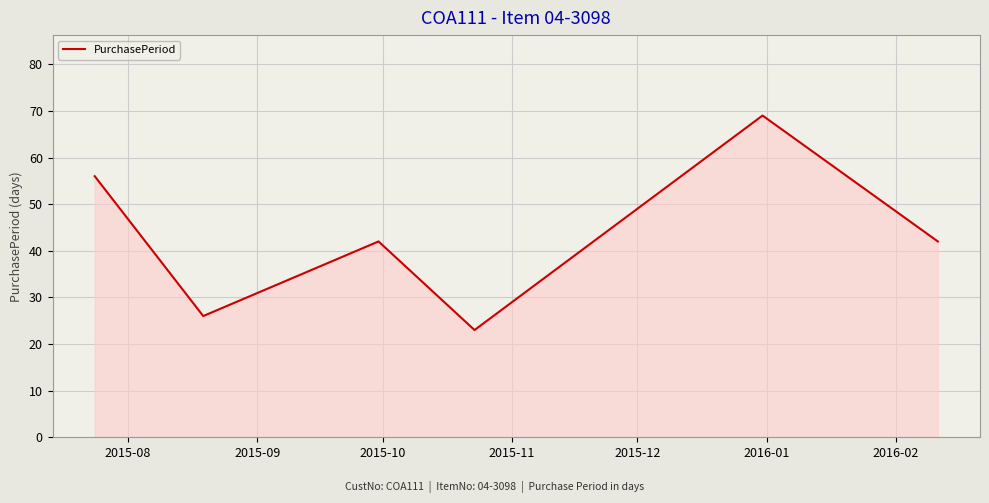

True or false: the data has more than 1 interior local peaks.

True